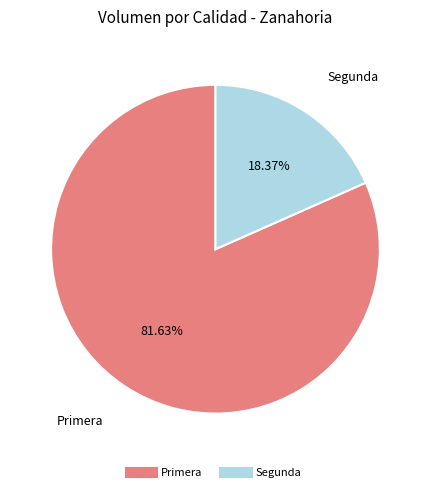

Rank the categories by value from lowest to highest.

Segunda, Primera